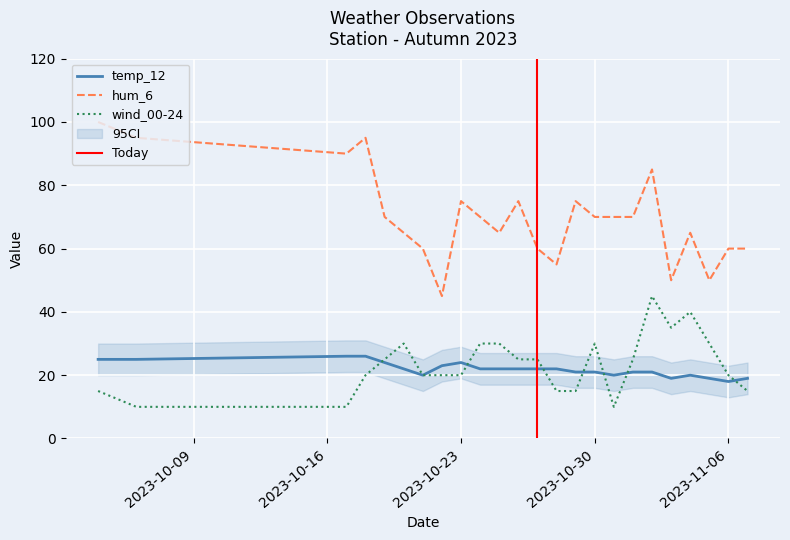

What is the difference between the maximum and minimum values in the wind_00-24 series?

35